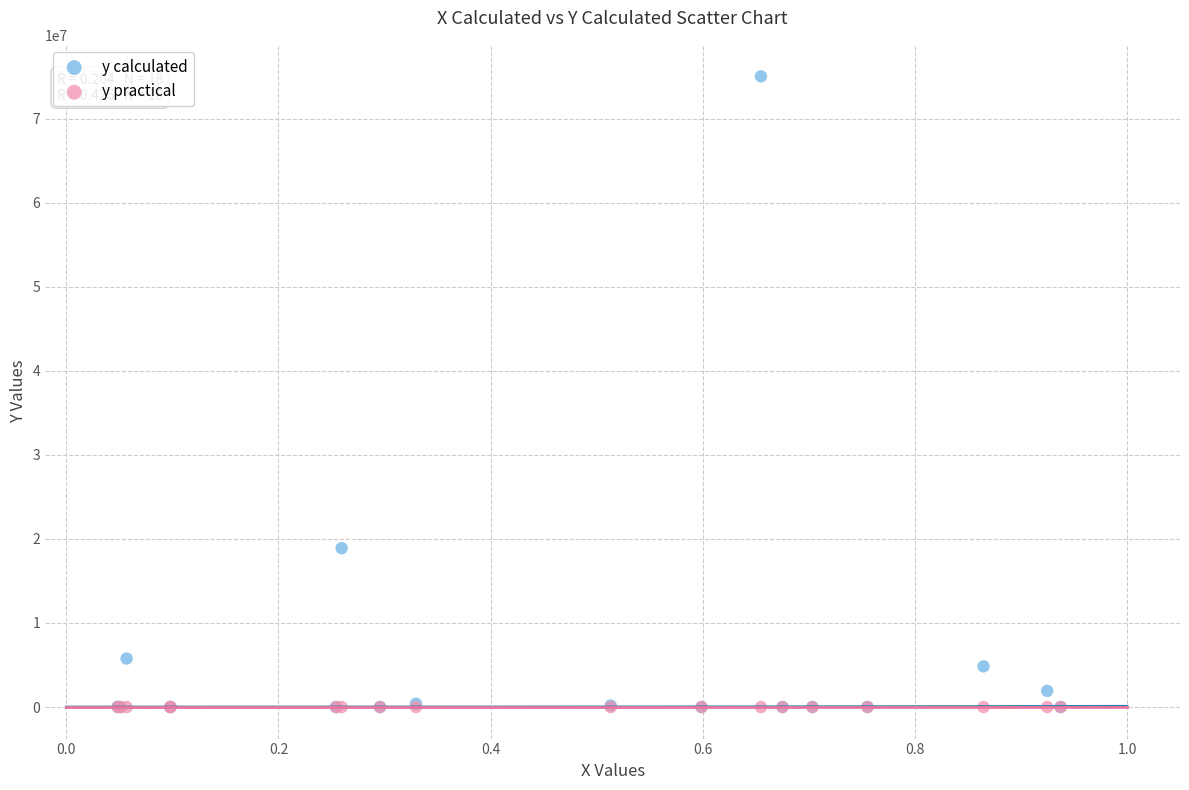

In the y calculated series, what Y value is closest to 37513233?

18898355.2